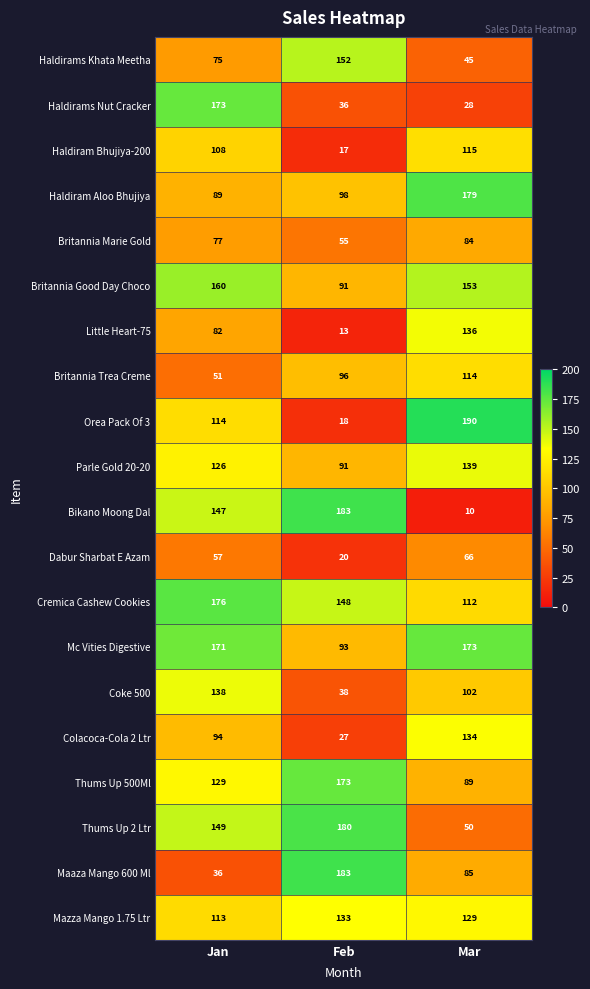

Which series changed the most between Jan and Feb?

Maaza Mango 600 Ml